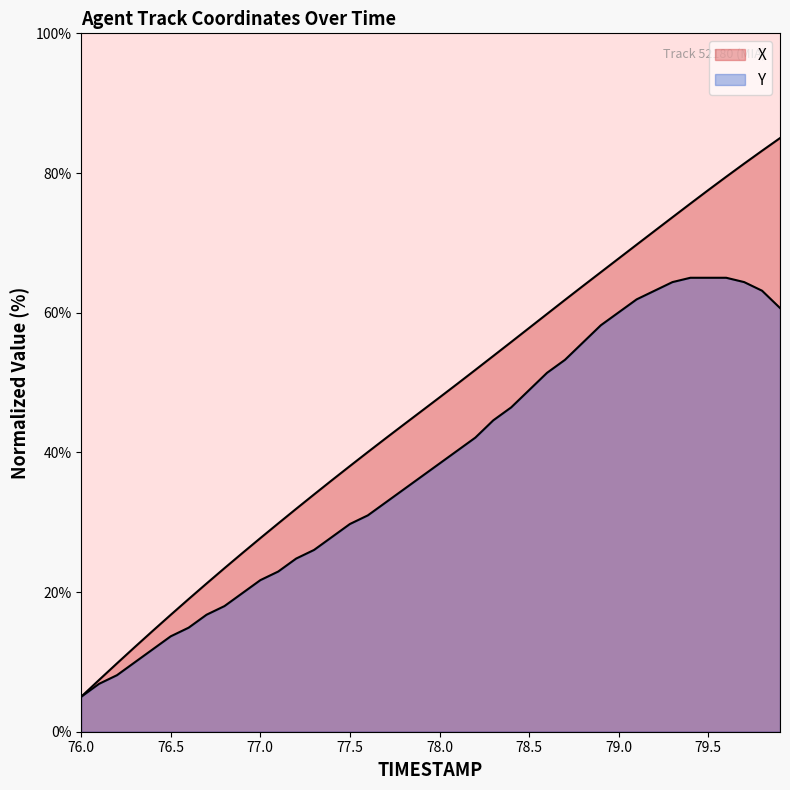

True or false: X has a value of 24.1 at 78.0.

False